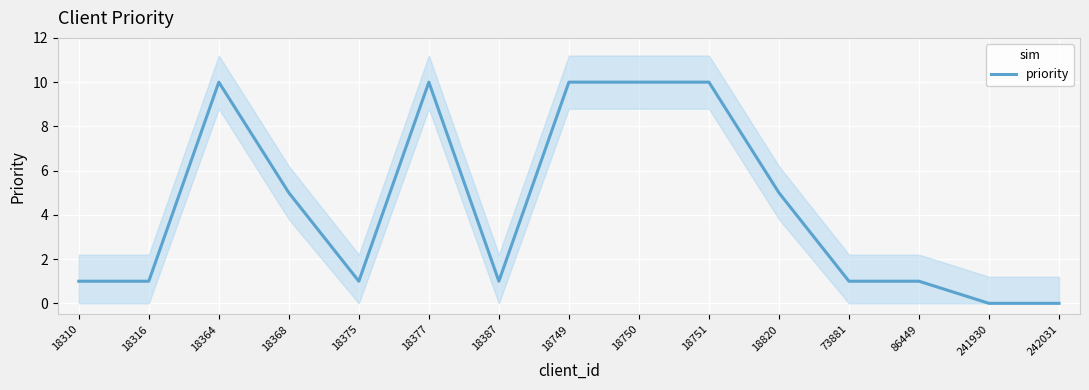

Rank the categories by value from lowest to highest.

241930, 242031, 18310, 18316, 18375, 18387, 73881, 86449, 18368, 18820, 18364, 18377, 18749, 18750, 18751